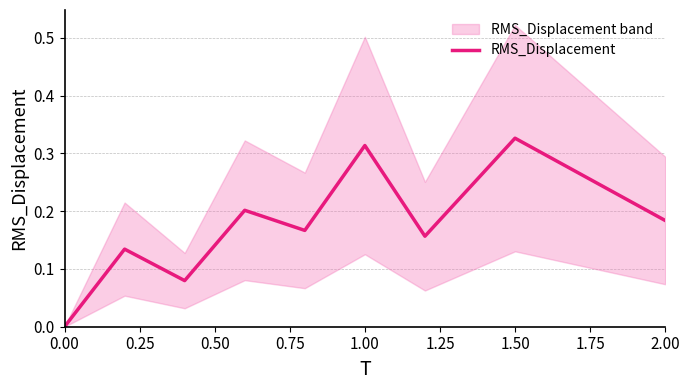

True or false: RMS_Displacement has a value of 0.3 at 2.00.

False